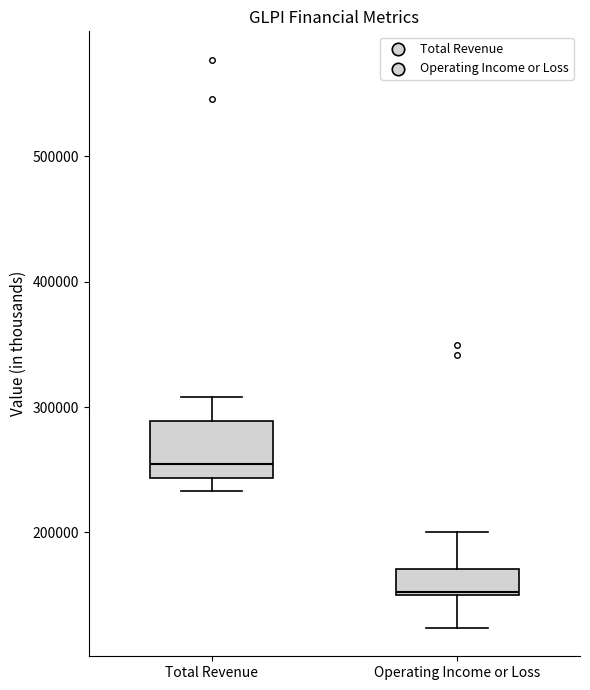

Which box has the lowest median line?

Operating Income or Loss